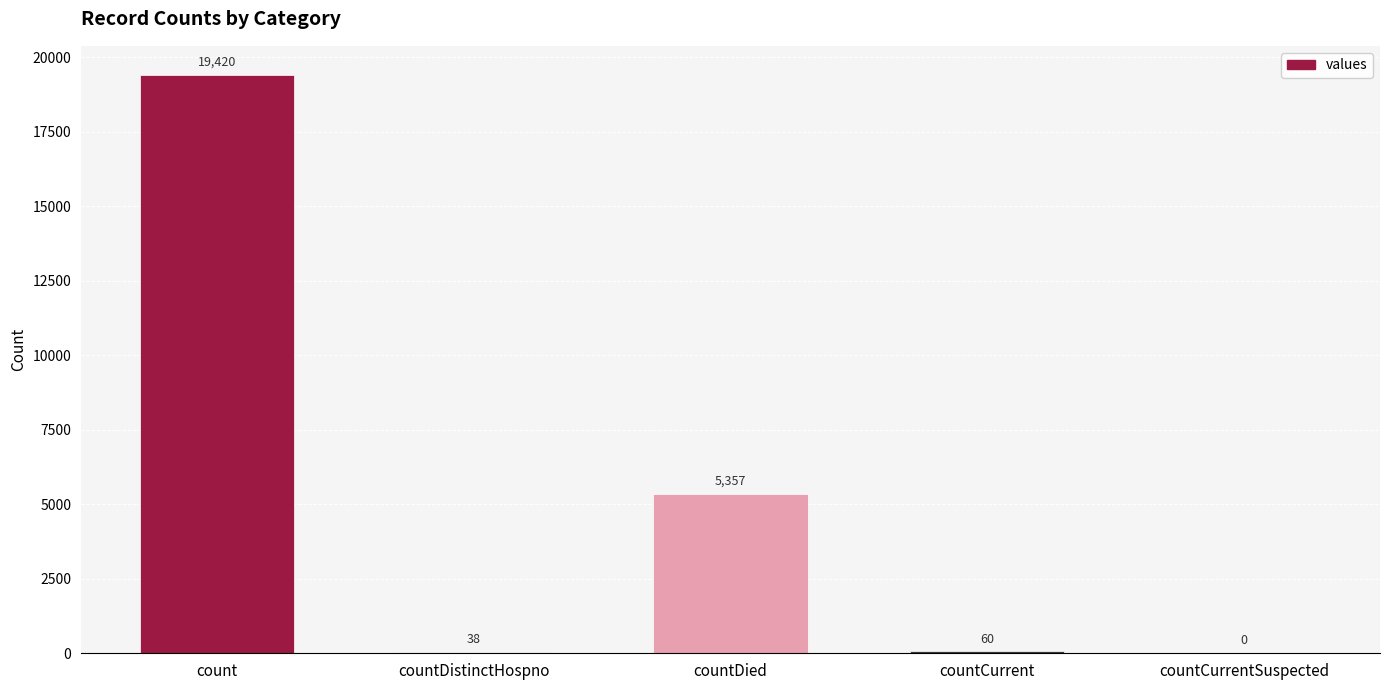

What is the change in value from countDistinctHospno to countCurrentSuspected?

-38